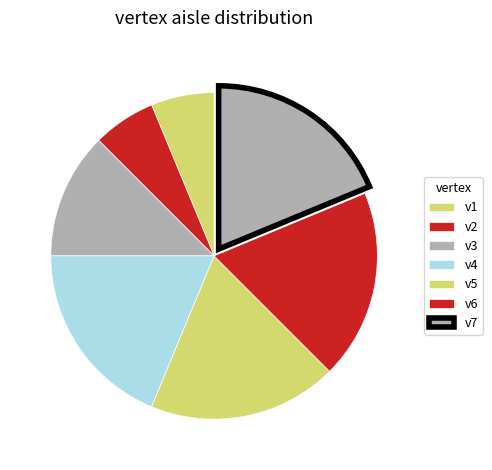

Count the number of slices in the pie.

7